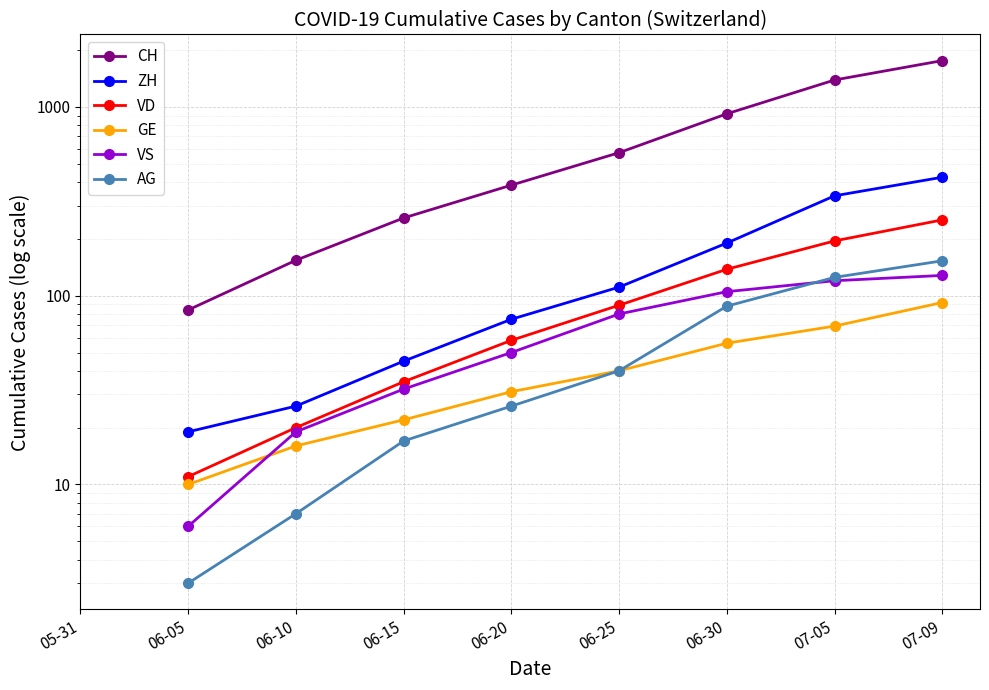

The CH series shows 107.5 at 06-15. True or false?

False